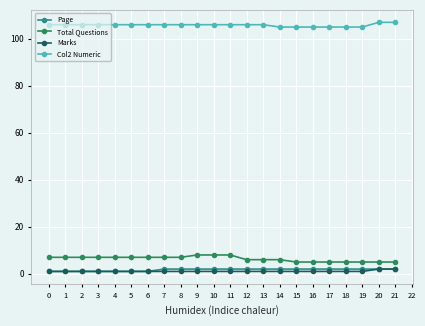

True or false: Col2 Numeric and Marks cross at least once.

False